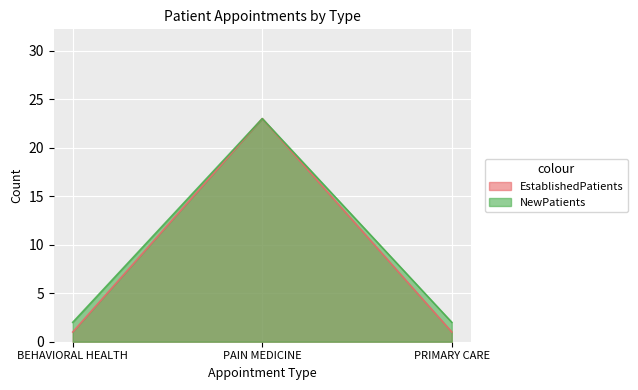

Rank the series by their average value, from highest to lowest.

NewPatients, EstablishedPatients